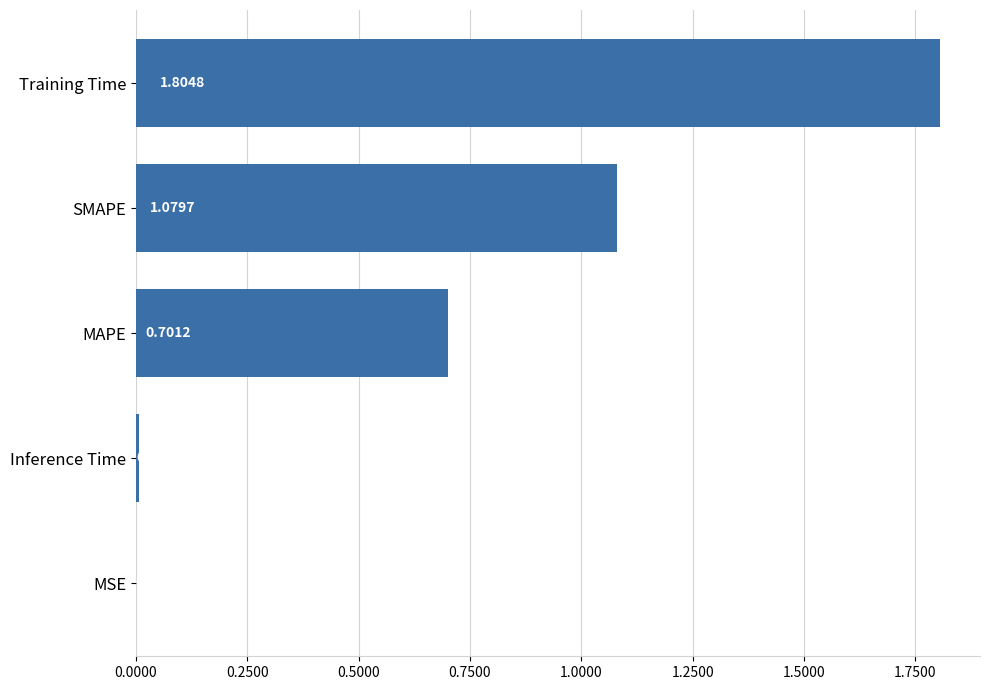

Between Inference Time and SMAPE, which is larger?

SMAPE